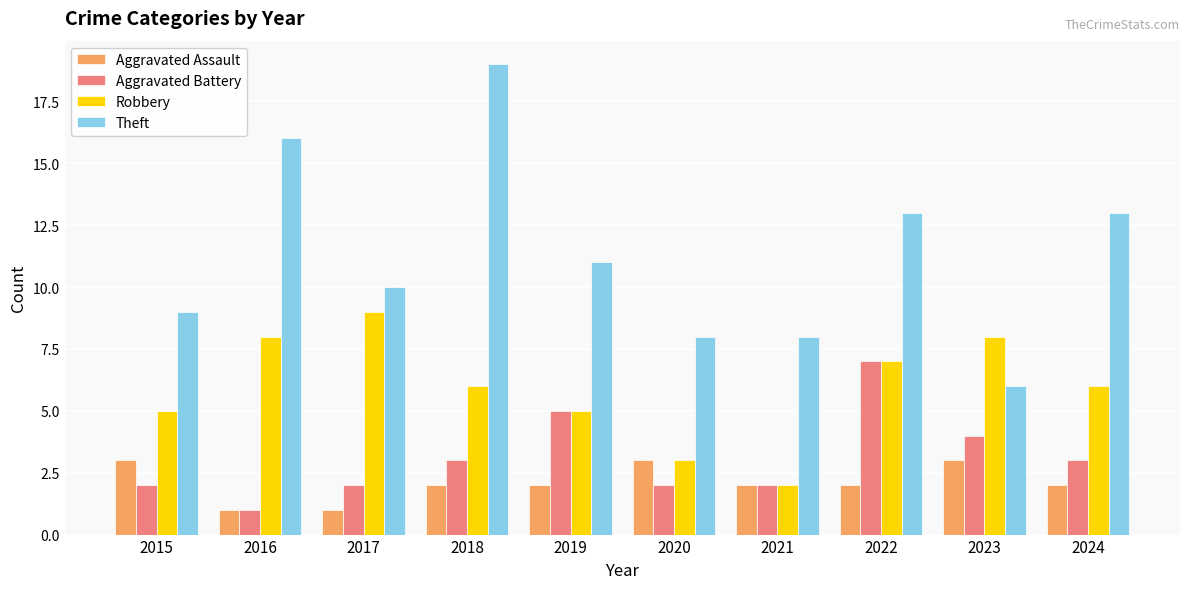

At which label does Aggravated Battery reach its peak?

2022